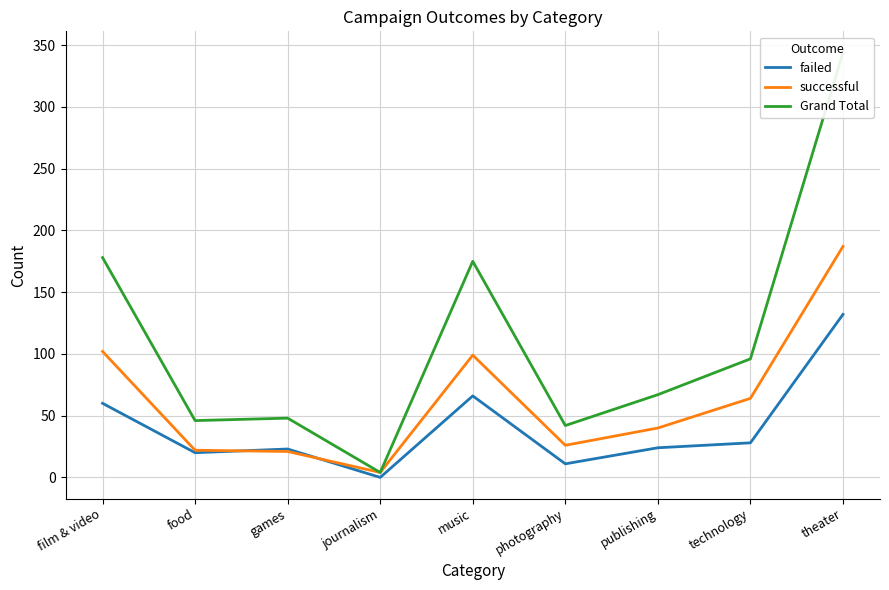

Which label corresponds to the smallest value in the chart?

journalism